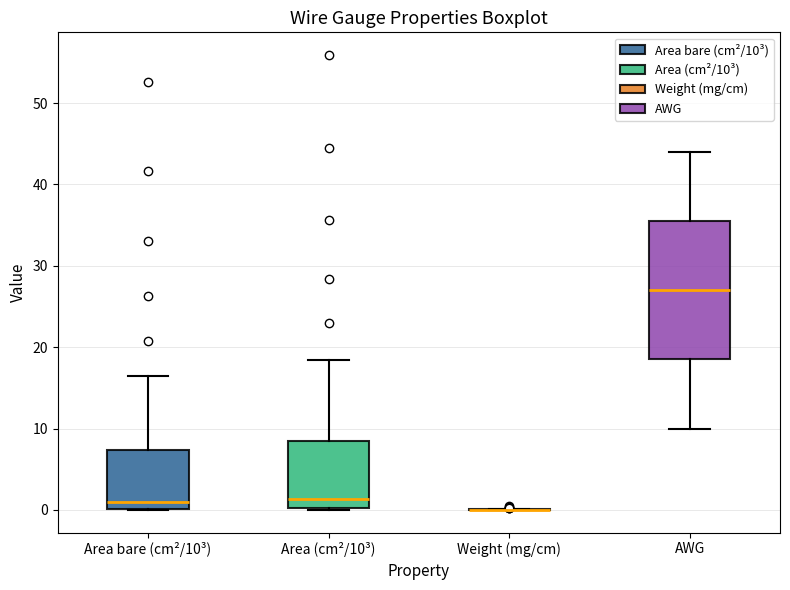

Reading left to right, read every box against the y-axis: the position of its median line, the range the box covers, and the ends of its whiskers. The values are not printed on the chart, so give them approximately, as read against the axis.

Area bare (cm²/10³): median 1, box 0 to 7, whiskers 0 to 17
Area (cm²/10³): median 1, box 0 to 8, whiskers 0 to 18
Weight (mg/cm): box collapsed to a line at 0, whiskers 0 to 0
AWG: median 27, box 19 to 36, whiskers 10 to 44